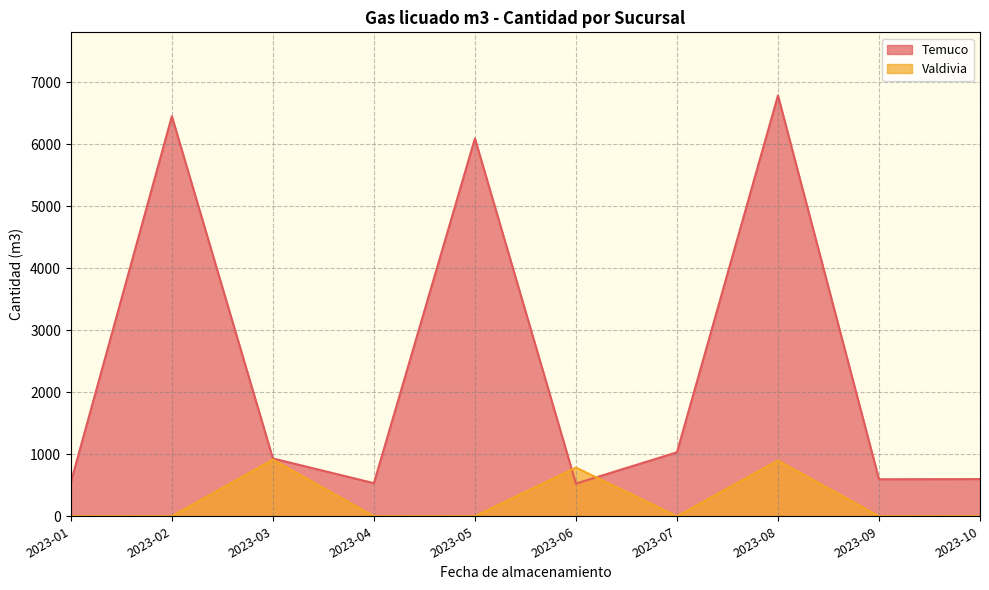

At which category does Temuco reach its first local peak?

2023-02